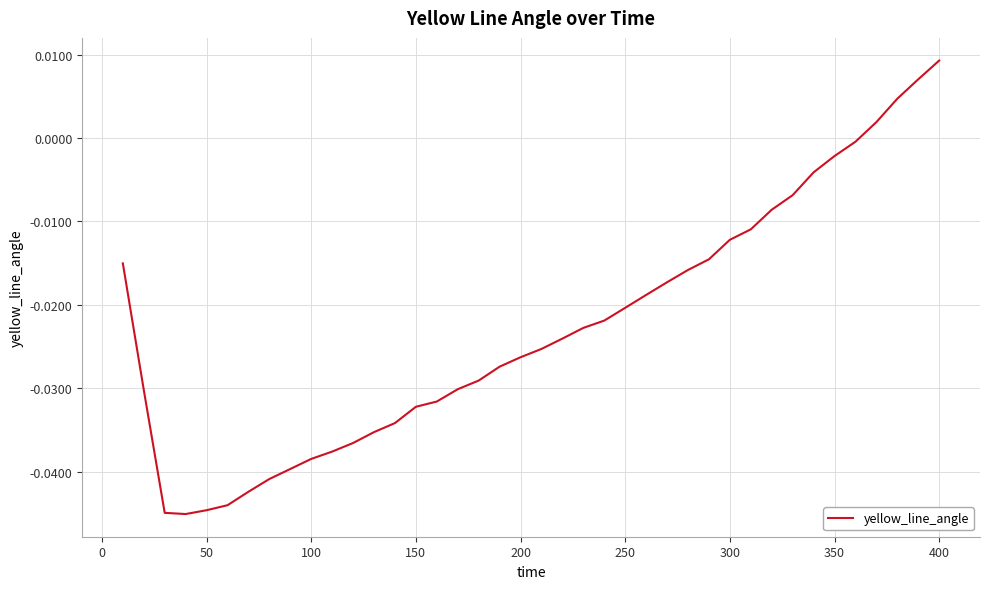

What is the sum of all values?

-0.9